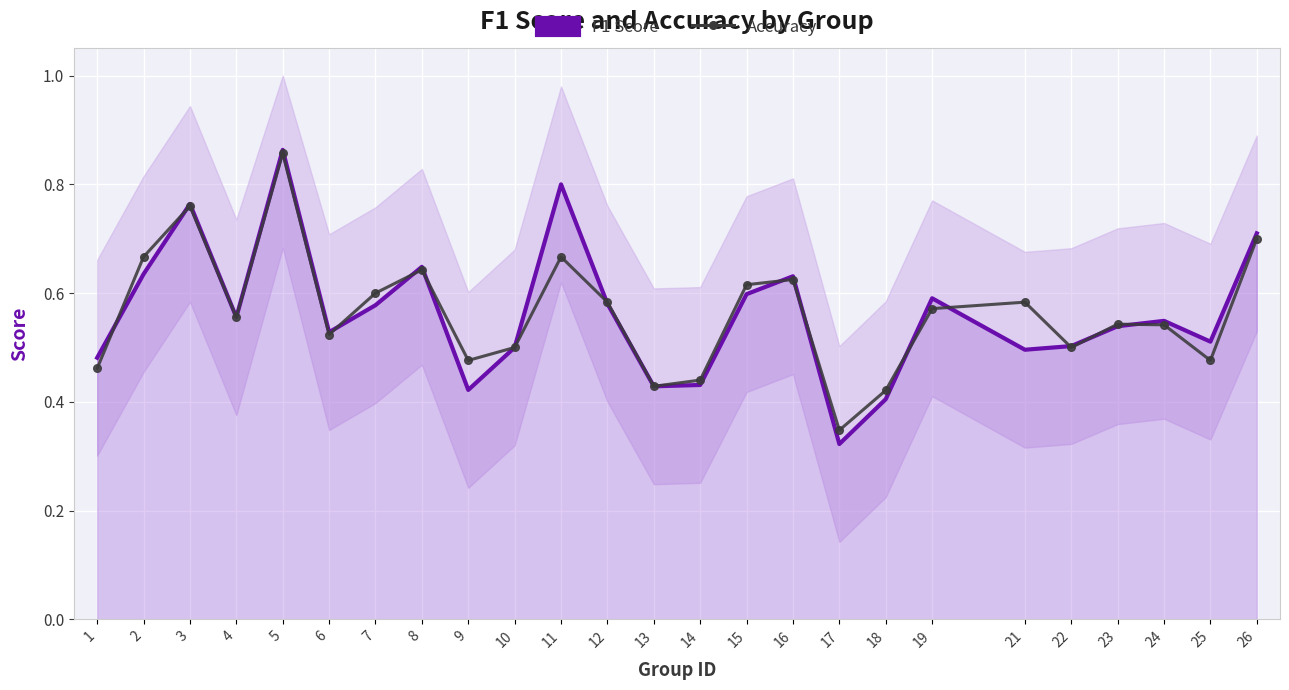

Between 19 and 26, which series saw the biggest shift?

Accuracy